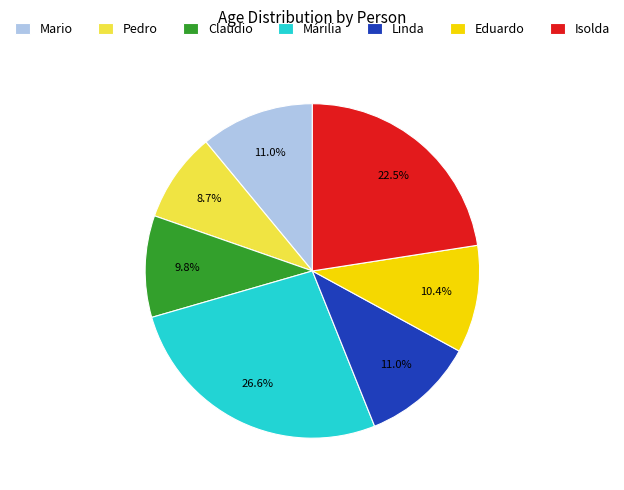

To the nearest percent, what is the combined percentage of Isolda and Márilia?

49%